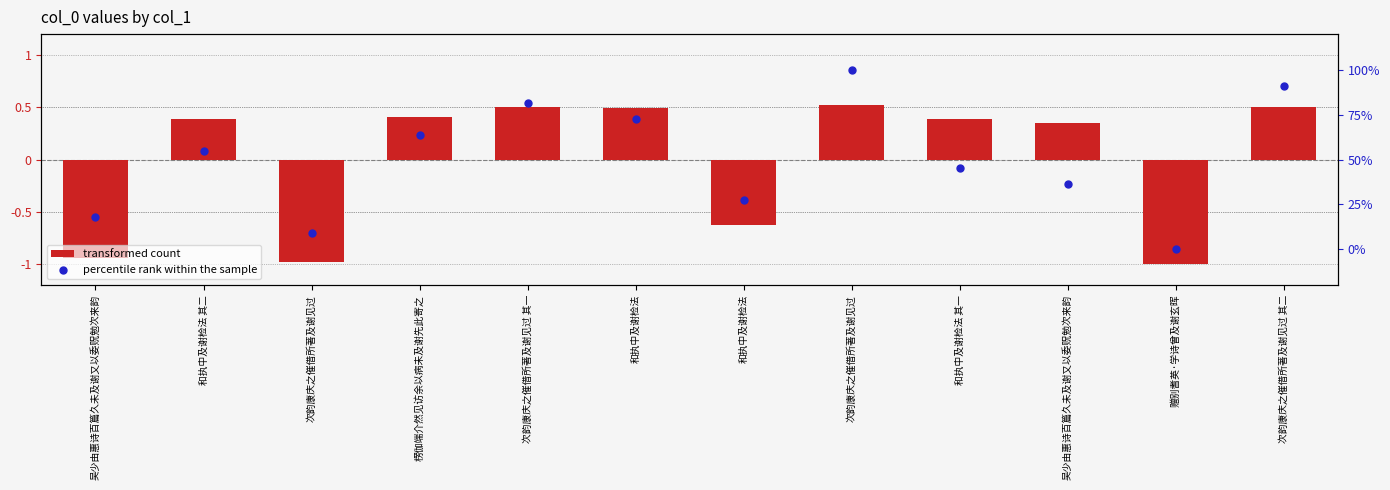

What is the total value across all series at 楞伽端介然见访余以病未及谢先此寄之?

1.0